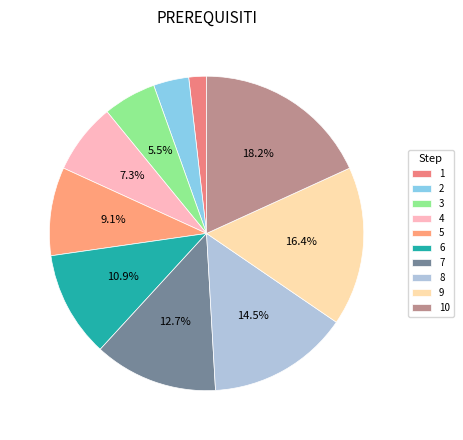

To the nearest percent, what is the difference between the 10 and 5 slice percentages?

9%